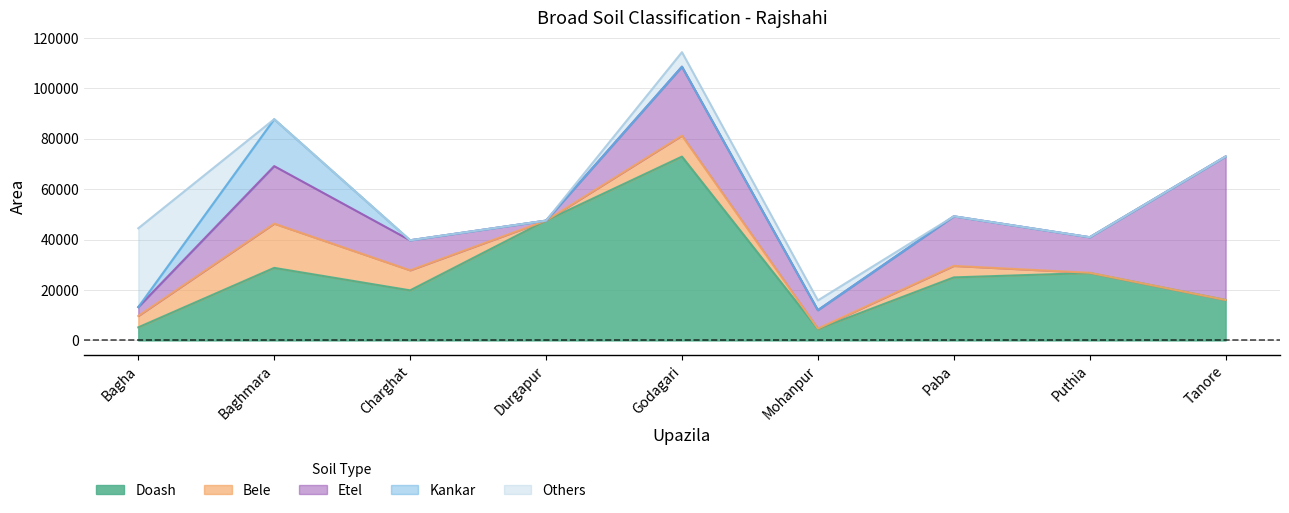

What is the total value across all series at Mohanpur?

15890